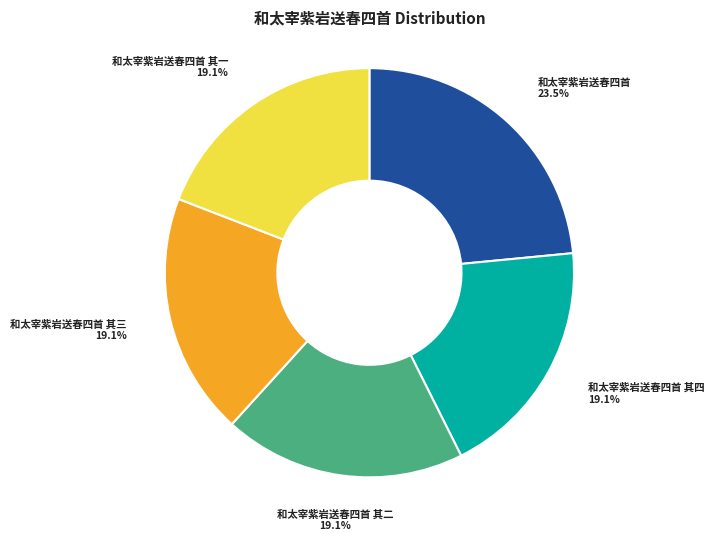

Is there a majority slice in this chart?

No